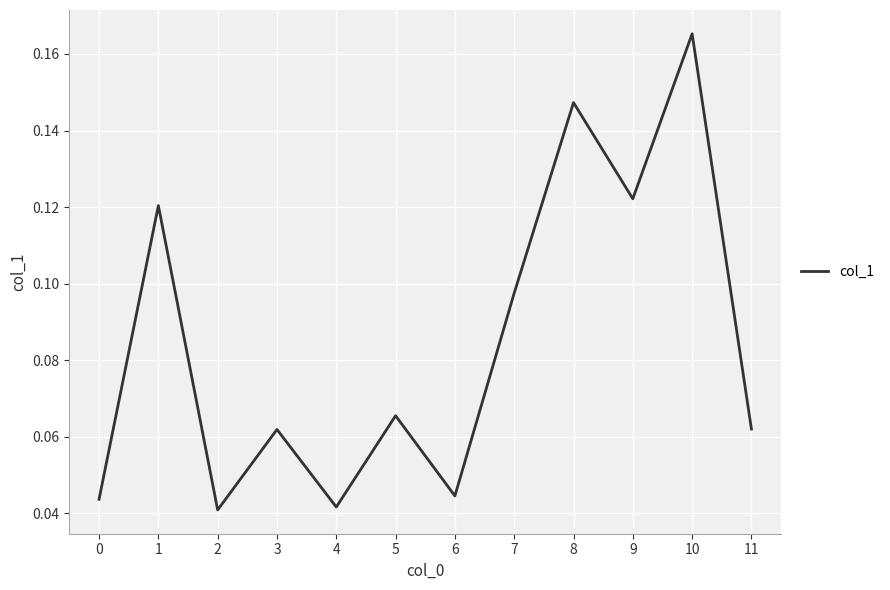

Which category has the highest value across all series?

10